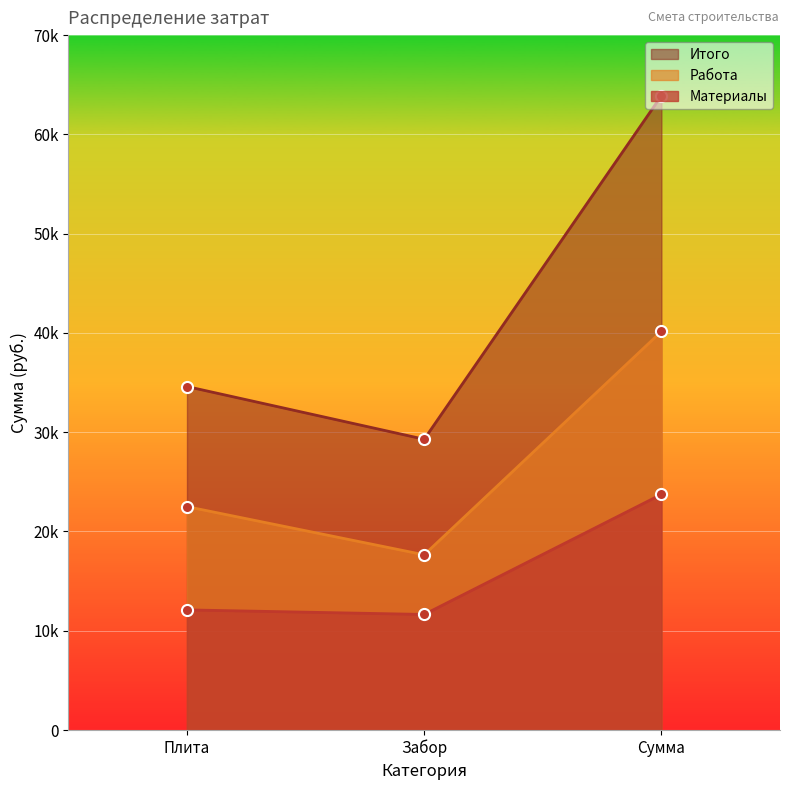

At which label does Итого first exceed 34600?

Сумма